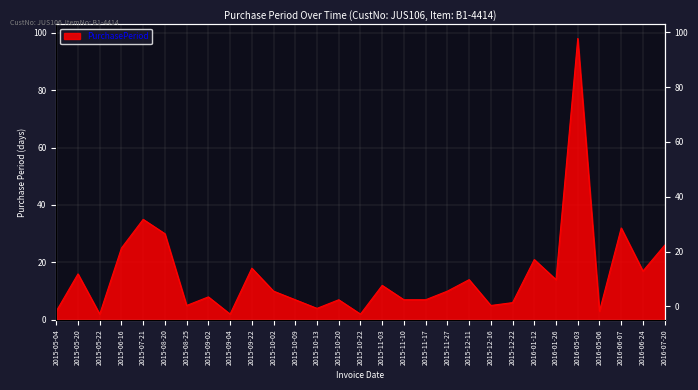

Is it true that the value at 2015-11-27 is 5?

False